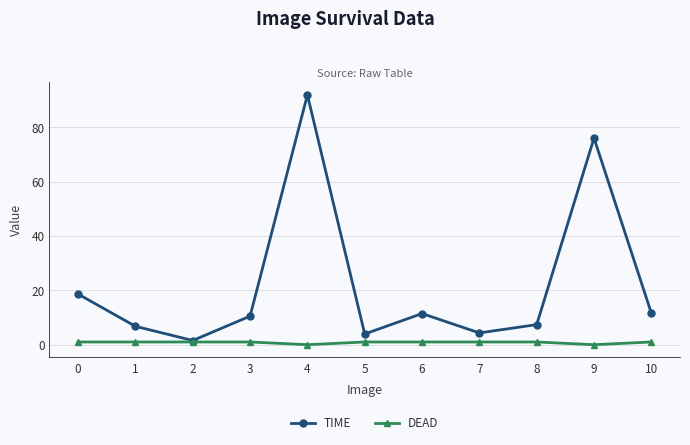

How many interior local valleys does the TIME series have?

3